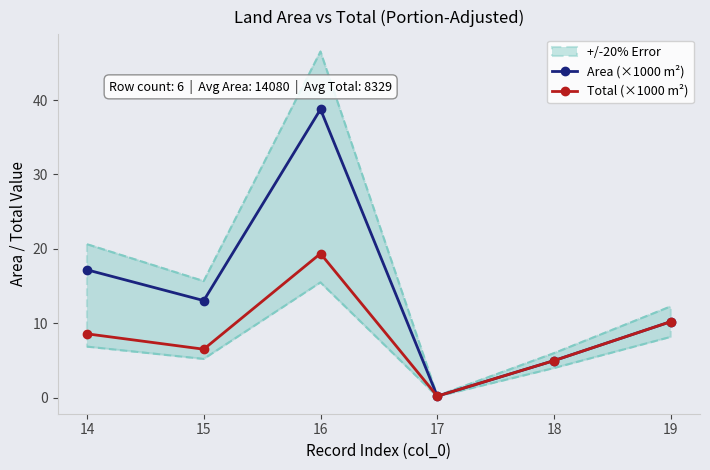

Which has a higher value, 15 or 18?

15